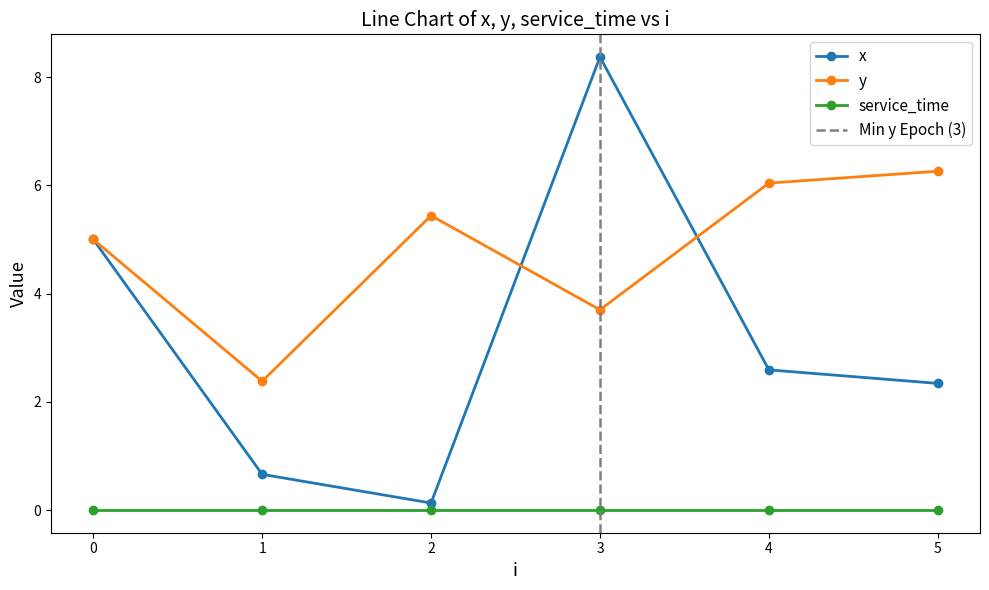

The value of y at 4 is 8.5. True or false?

False